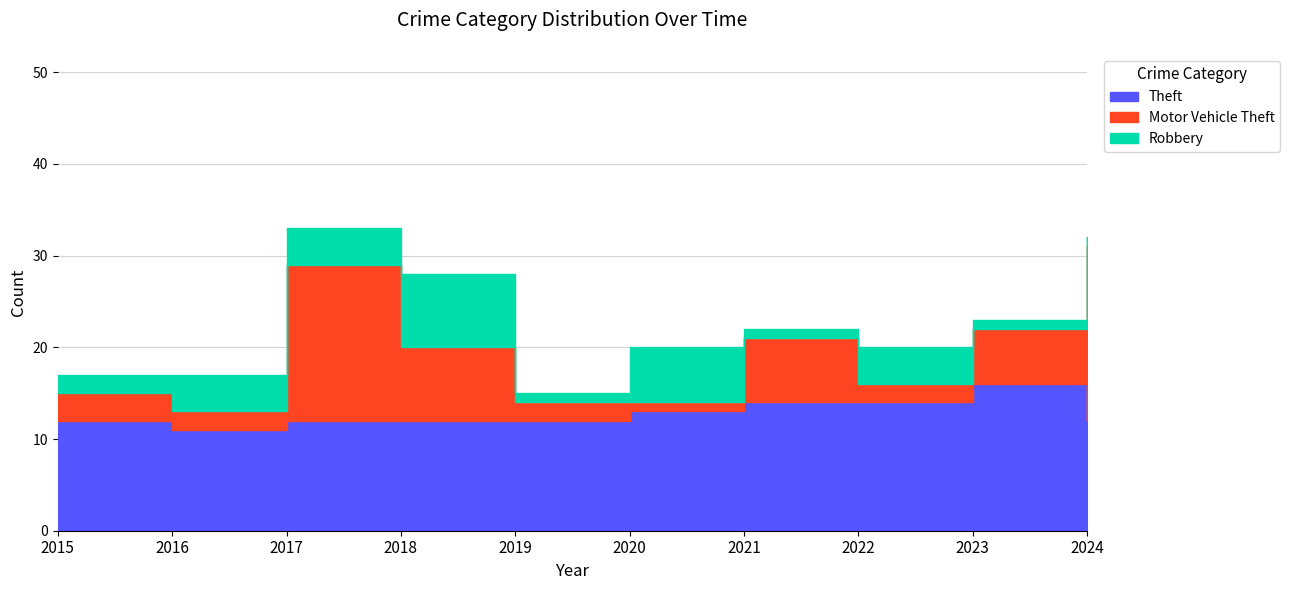

What is the difference between the maximum and minimum values in the Theft series?

5